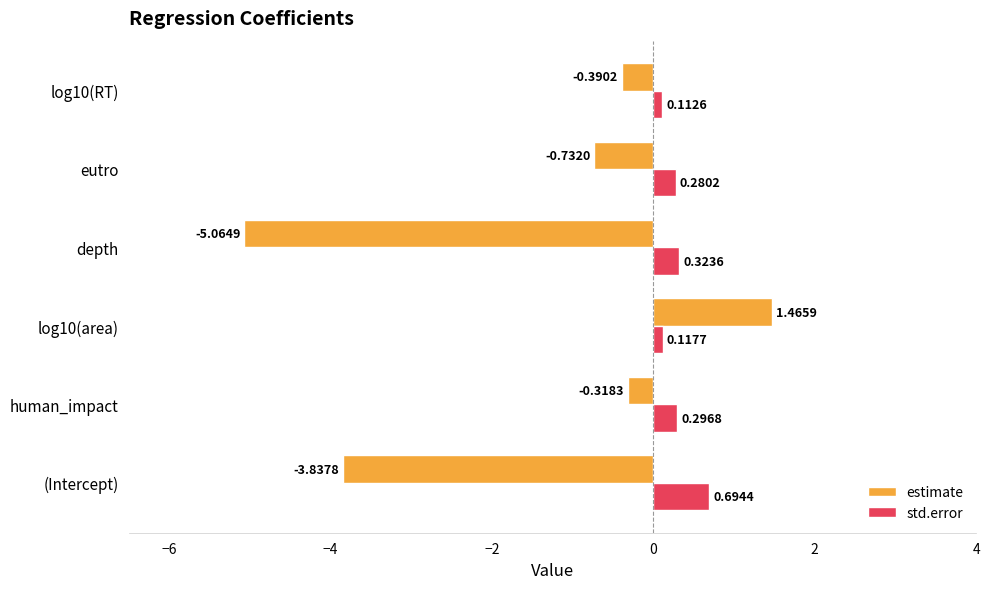

How many categories are shown in the chart?

6